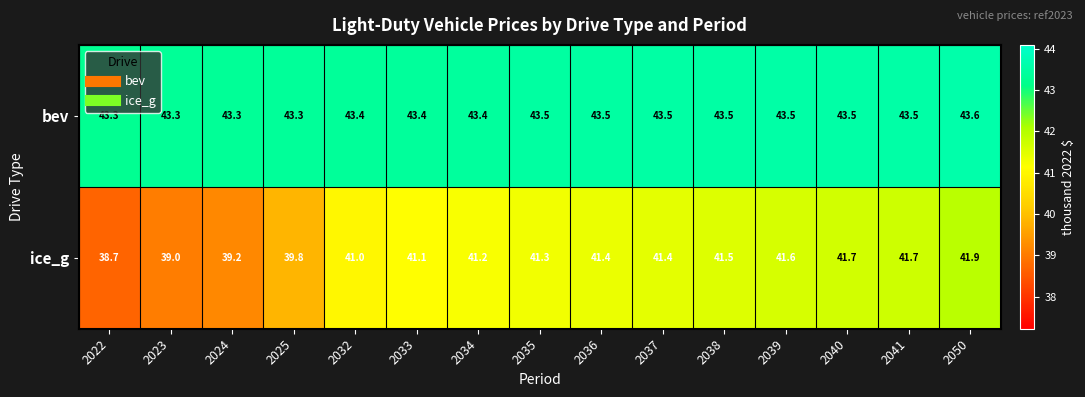

Is it true that ice_g equals 18.7 at 2034?

False